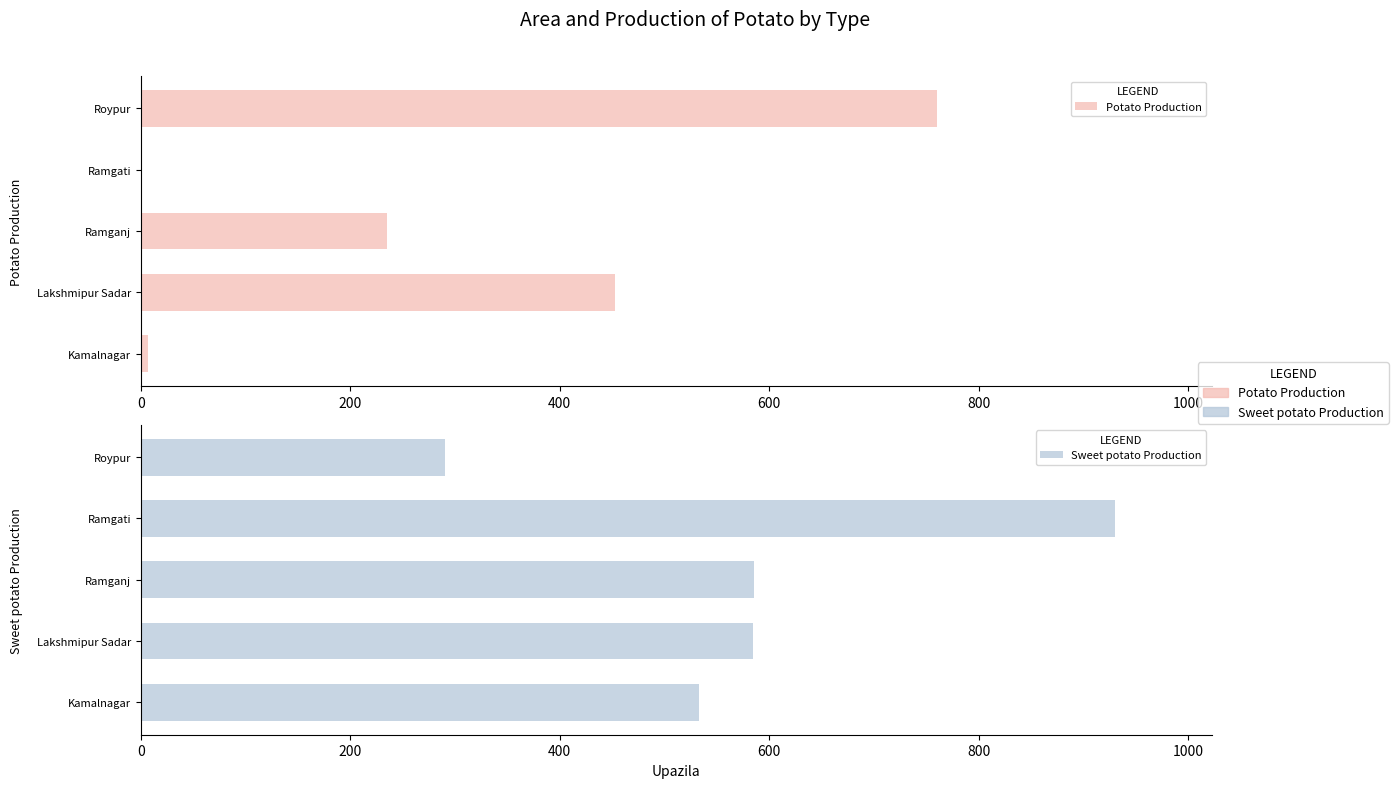

How many bars are there in each group?

2